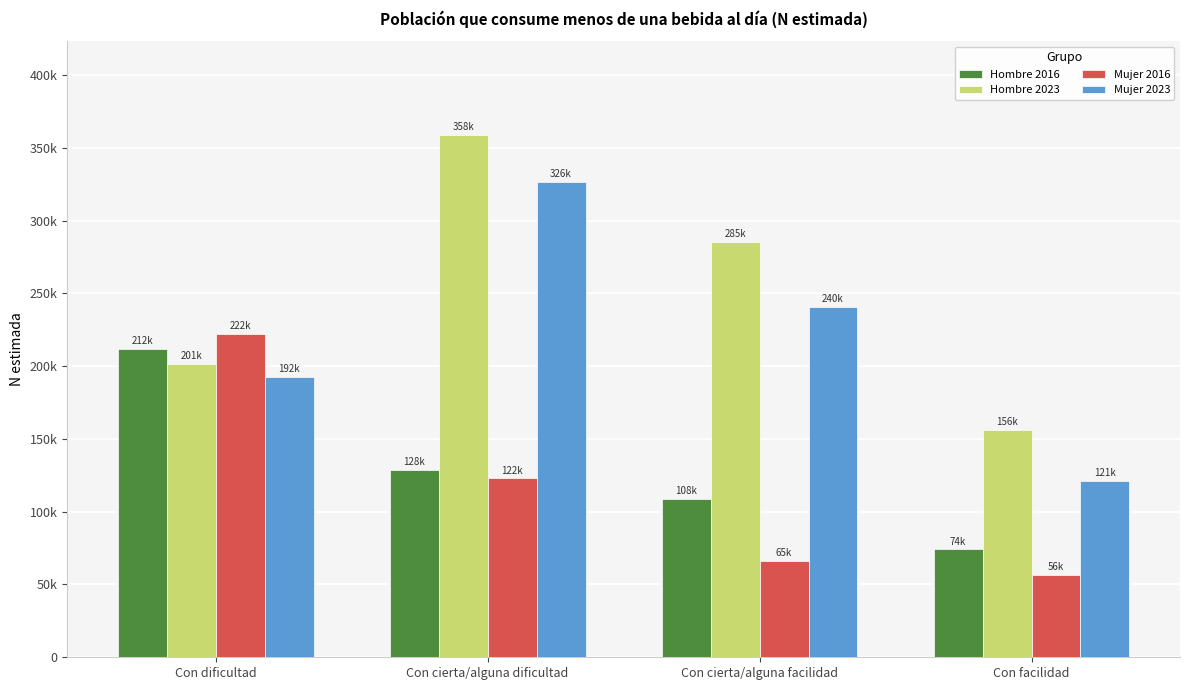

What is the sum of the Mujer 2016 values at Con facilidad and Con cierta/alguna facilidad?

122503